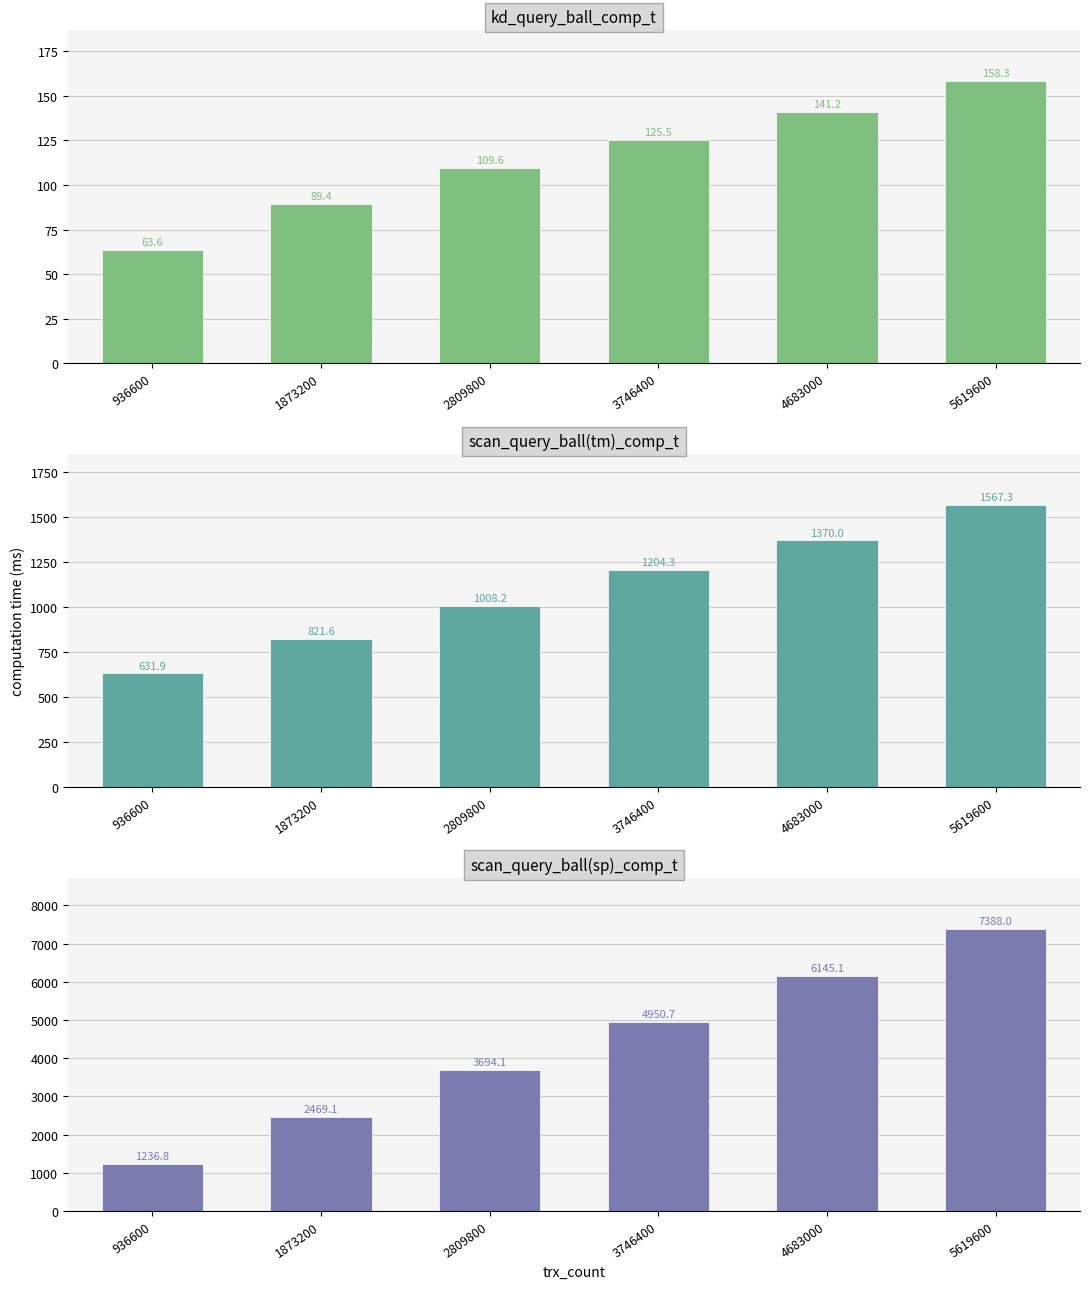

Where is scan_query_ball(sp)_comp_t nearest to the value 4312?

2809800